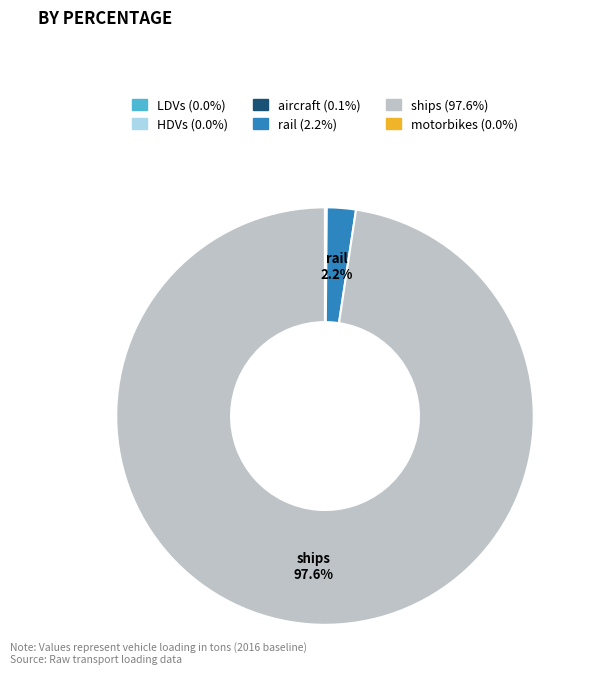

Is there any slice that represents more than half of the pie?

Yes